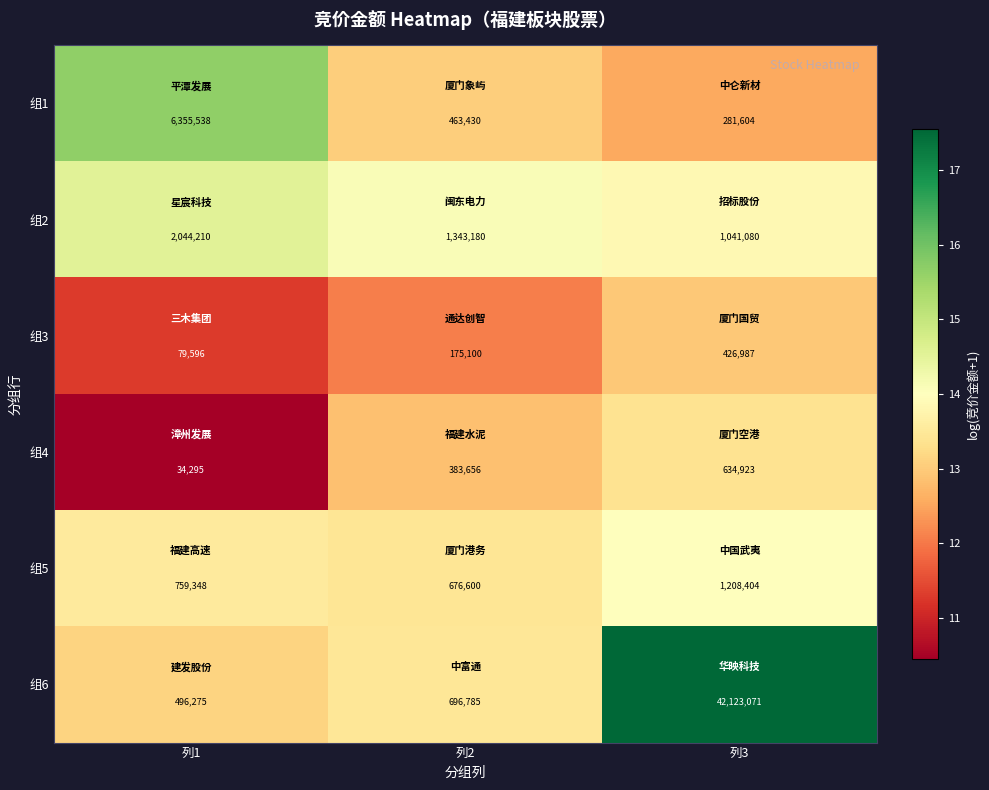

Reading left to right, what are all the values shown in this chart?

组1: 列1=6355538	列2=463430	列3=281604
组2: 列1=2044210	列2=1343180	列3=1041080
组3: 列1=79596	列2=175100	列3=426987
组4: 列1=34295	列2=383656	列3=634923
组5: 列1=759348	列2=676600	列3=1208404
组6: 列1=496275	列2=696785	列3=42123071